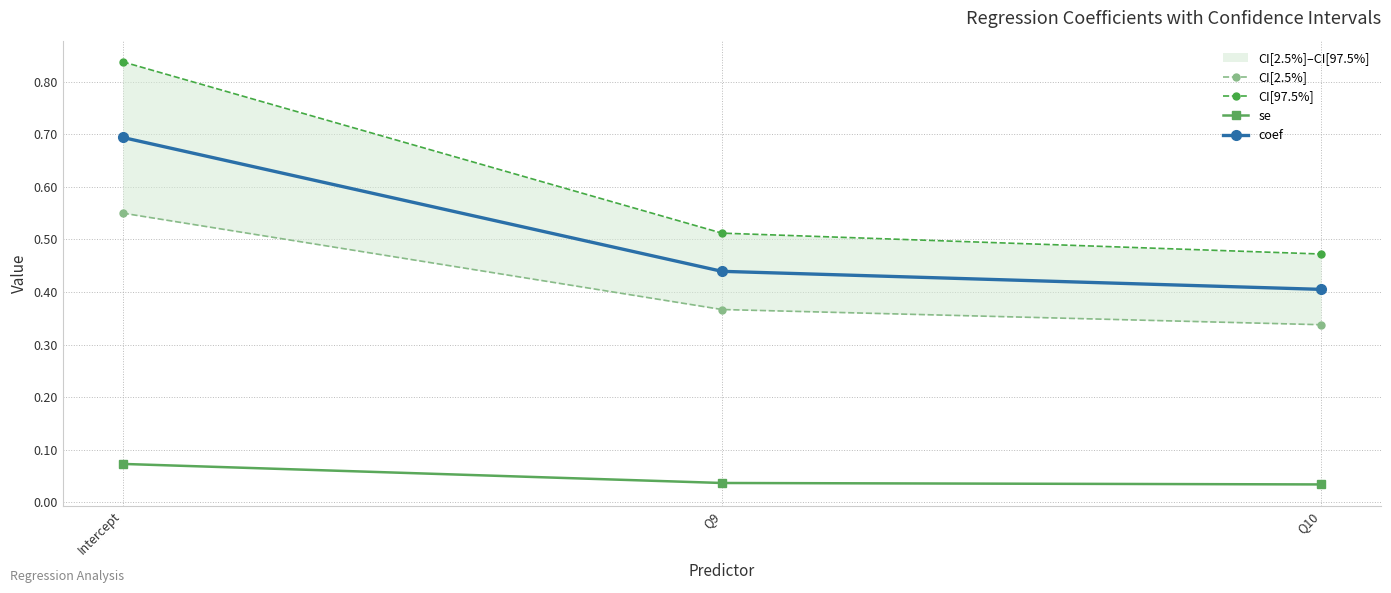

The value of se at Q9 is 0.0. True or false?

True